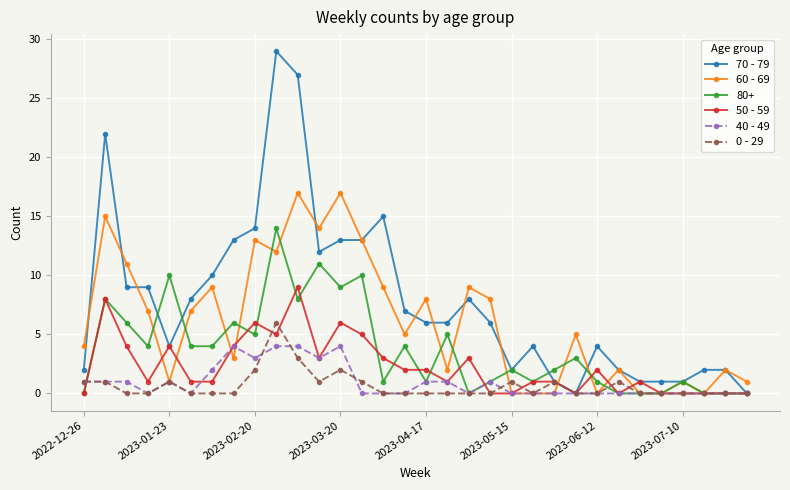

How many series are shown in this chart?

6